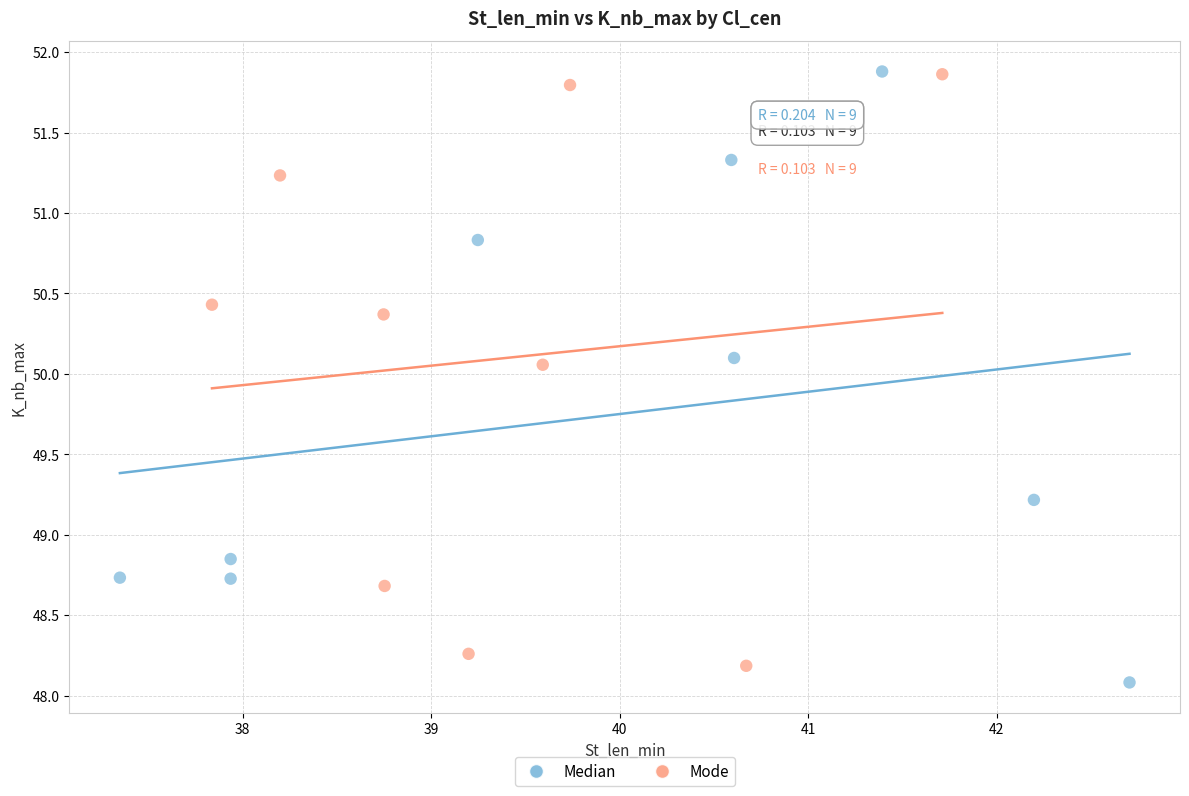

What are all the series names shown in the legend?

Median, Mode